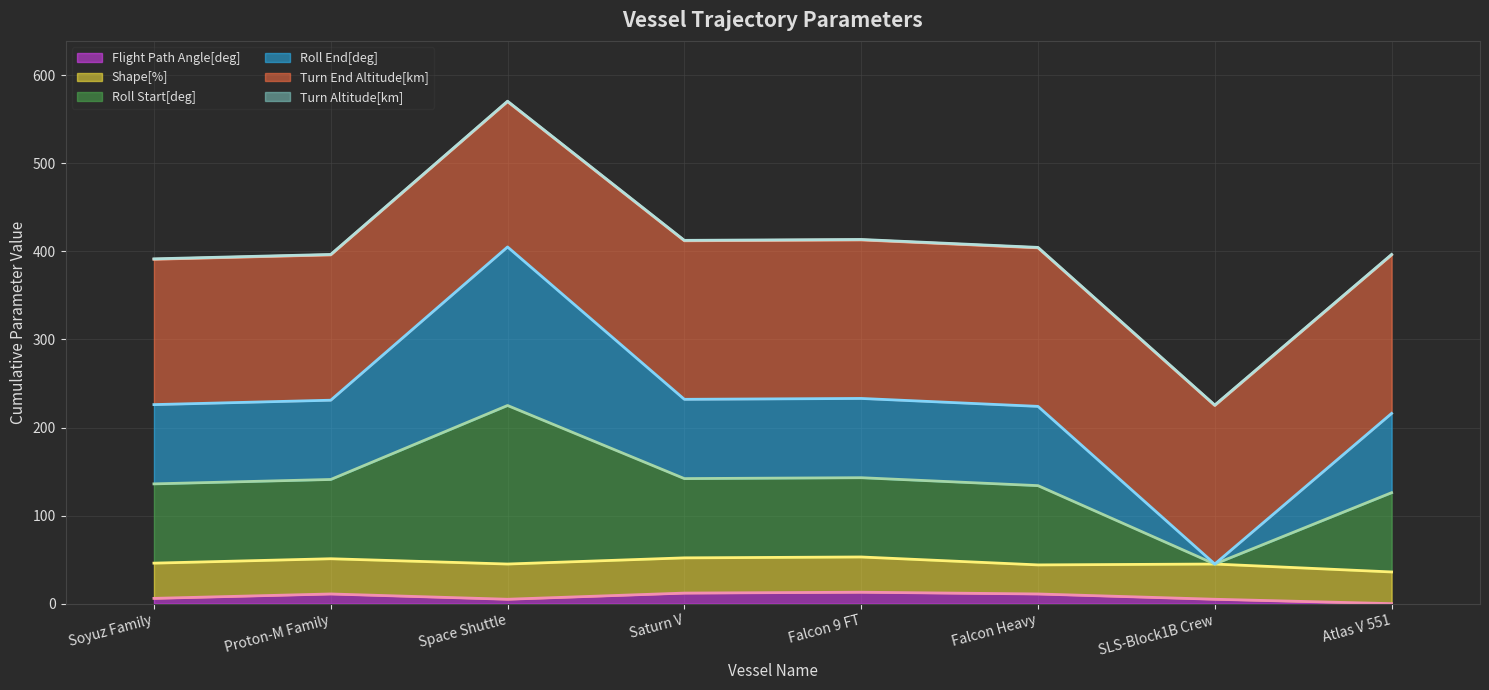

Where is the first local minimum for Turn End Altitude[km] (line)?

Saturn V